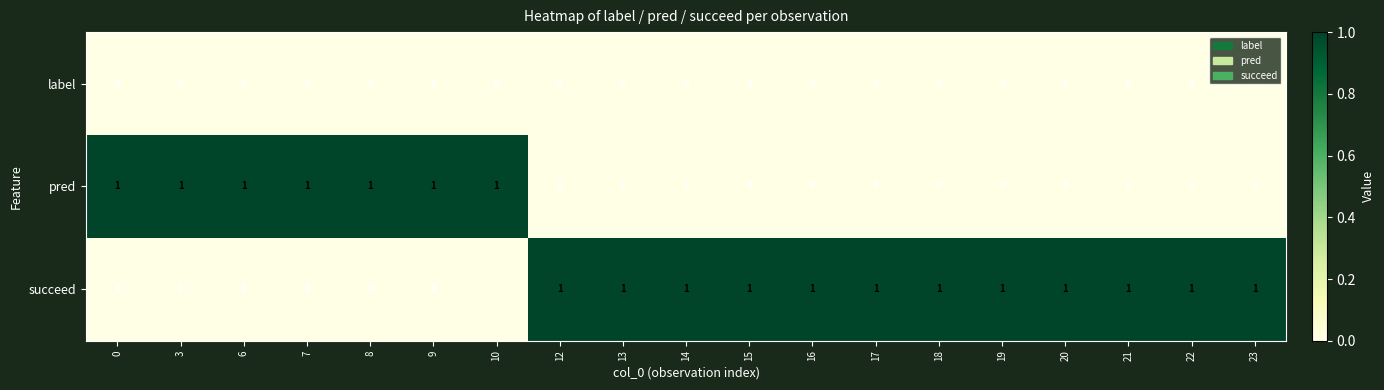

Which series has the largest total across all categories?

succeed